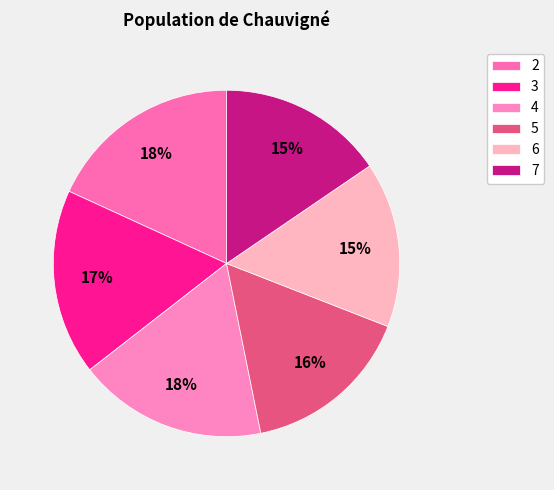

To the nearest percent, what percentage of the pie is 4?

18%